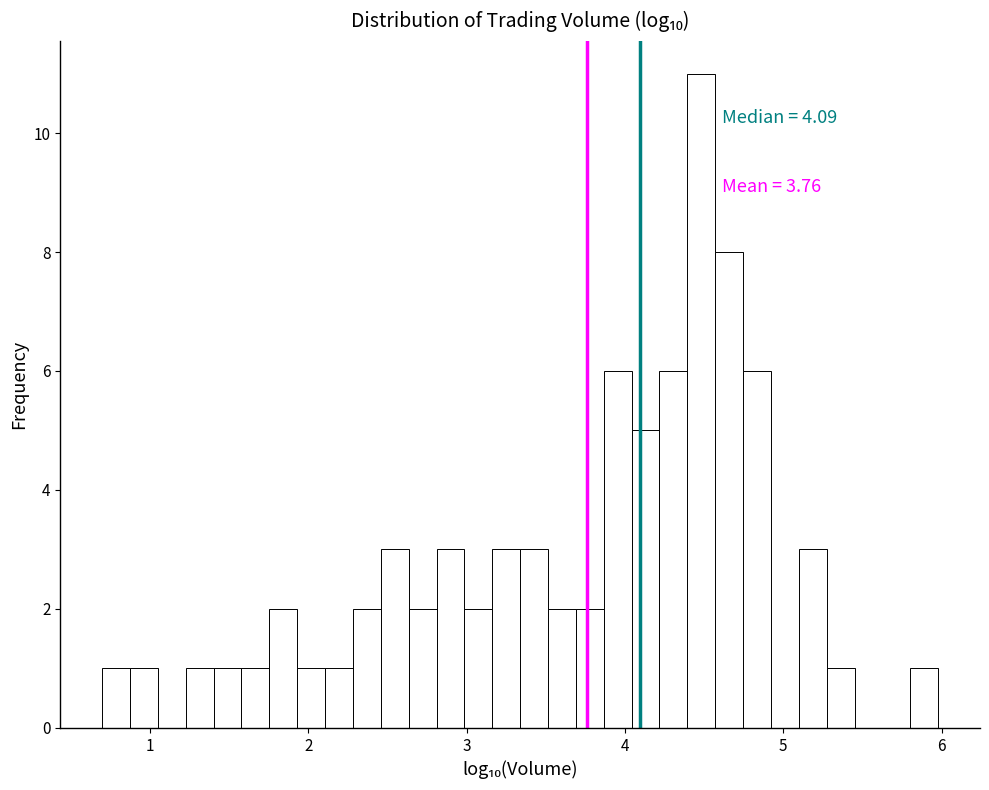

Around what value on the x-axis is the tallest bar? Give the approximate position of its centre, as read against the axis.

4.5